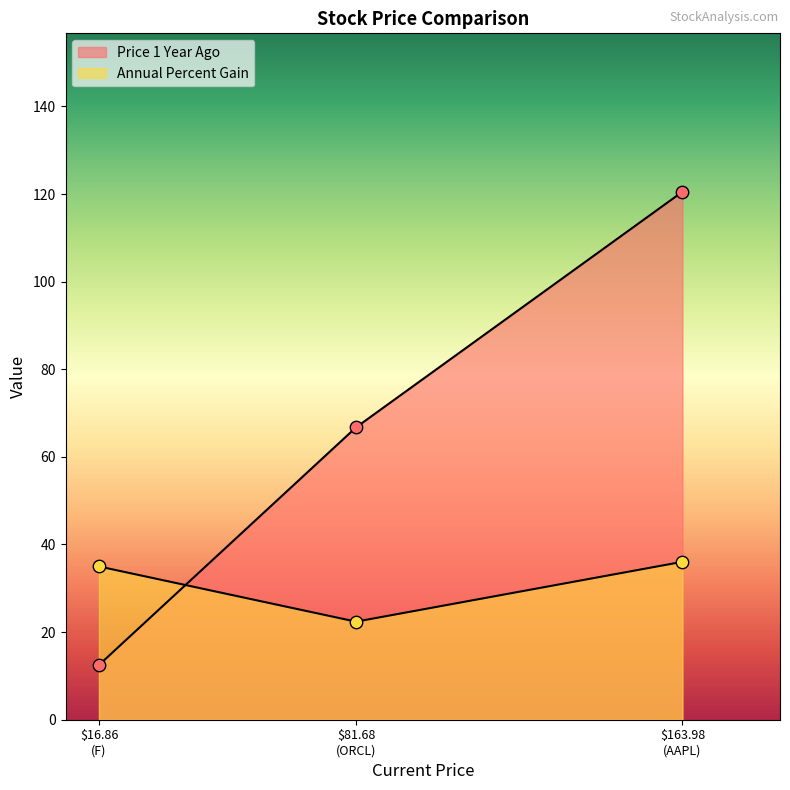

Which series reaches the minimum Y coordinate?

Price 1 Year Ago